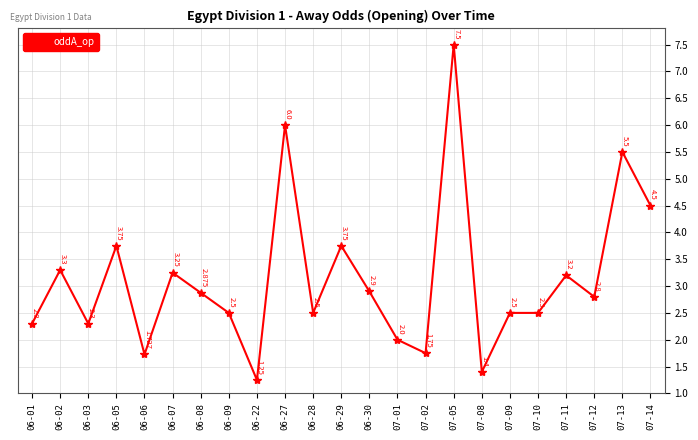

Which has a higher value, 06-03 or 07-13?

07-13